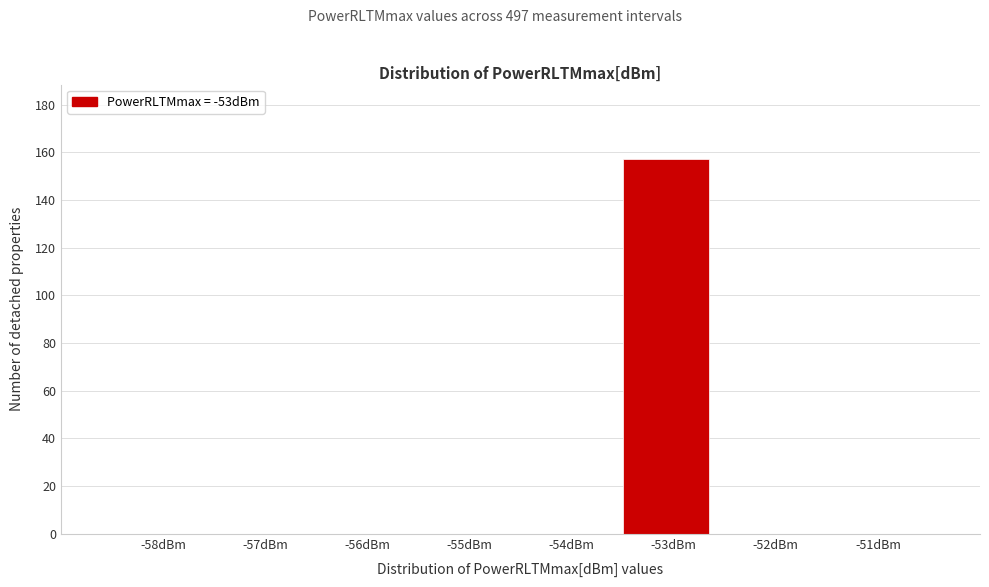

Reading left to right, list all the values displayed in this chart.

-58dBm=0	-57dBm=0	-56dBm=0	-55dBm=0	-54dBm=0	-53dBm=157	-52dBm=0	-51dBm=0